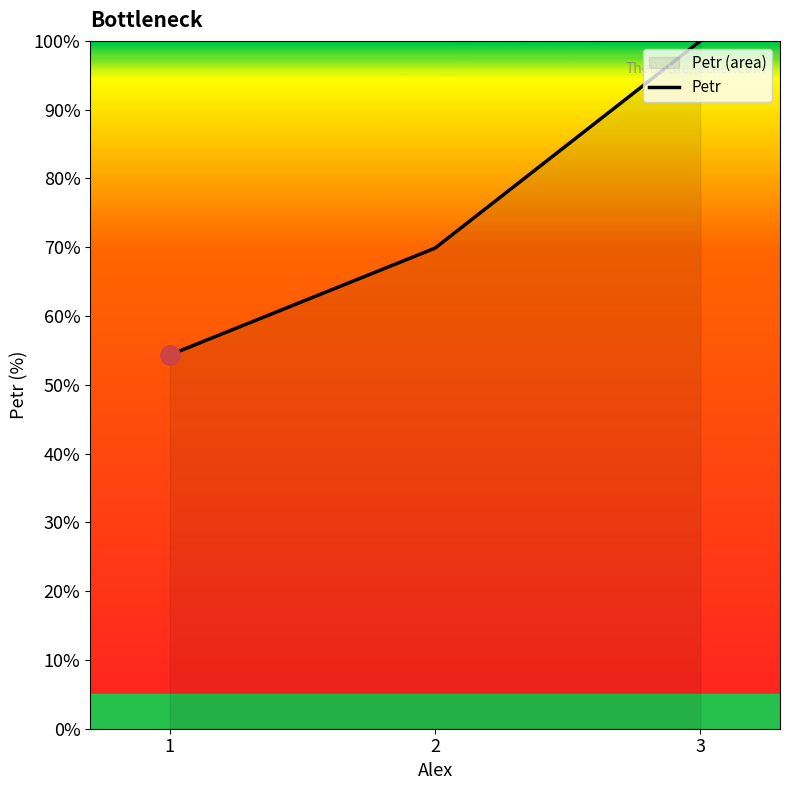

At which category does the chart reach its minimum across all series?

1